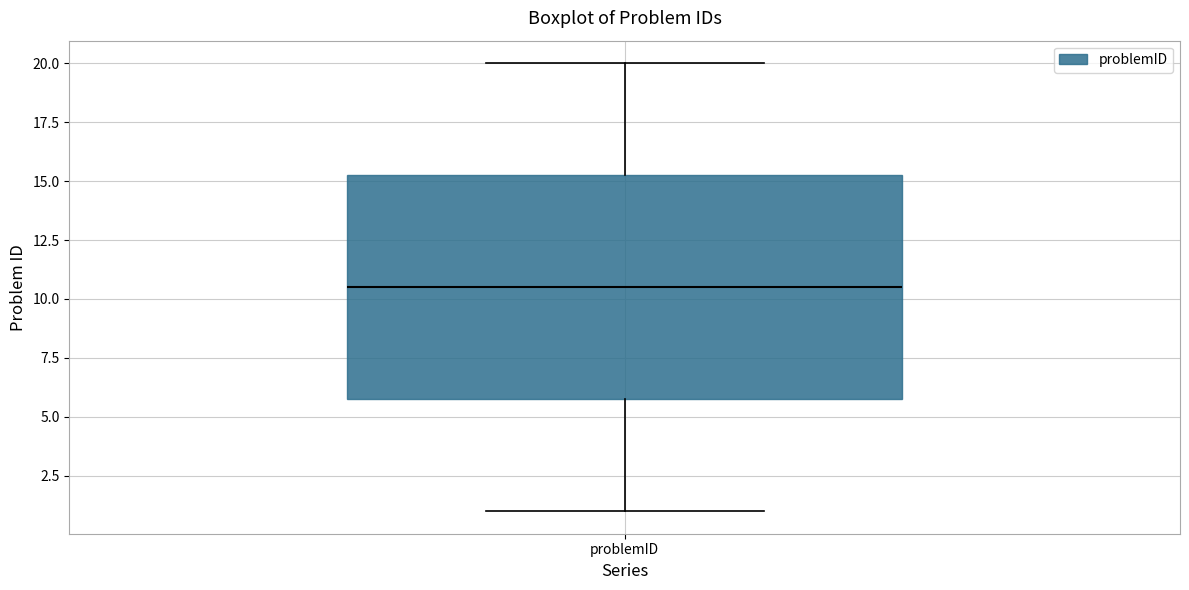

Transcribe this box plot: give where the median line is, the range the box spans, and where the two whiskers end, as read against the y-axis. The values are not printed on the chart, so give them approximately, as read against the axis.

median 10.5, box 6.0 to 15.5, whiskers 1.0 to 20.0